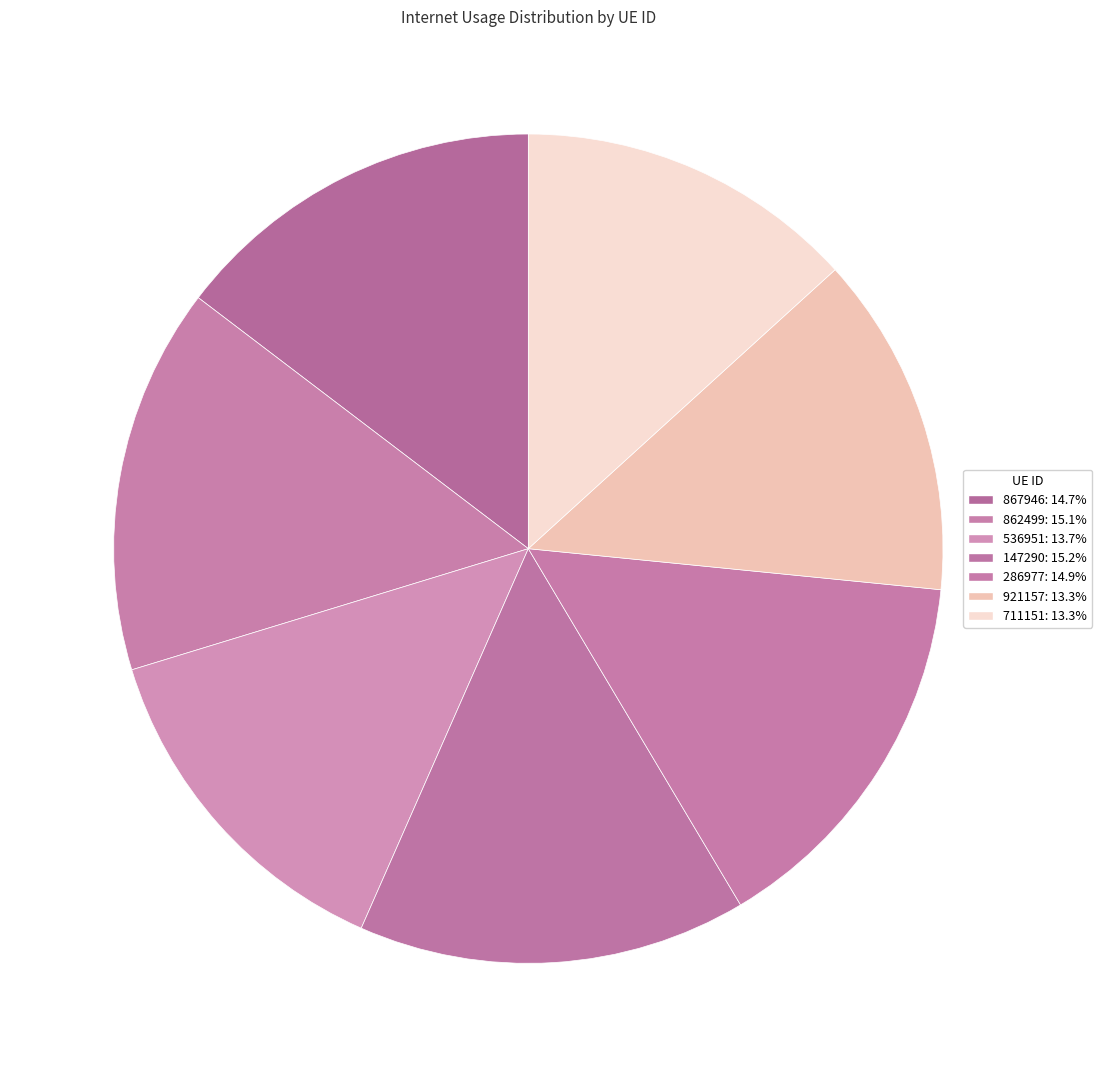

Rank the categories by value from lowest to highest.

711151, 921157, 536951, 867946, 286977, 862499, 147290